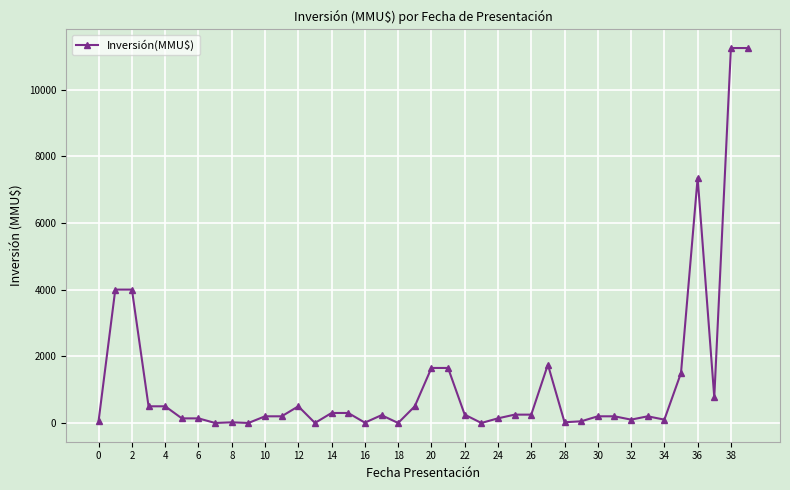

What is the maximum value shown in the chart?

11244